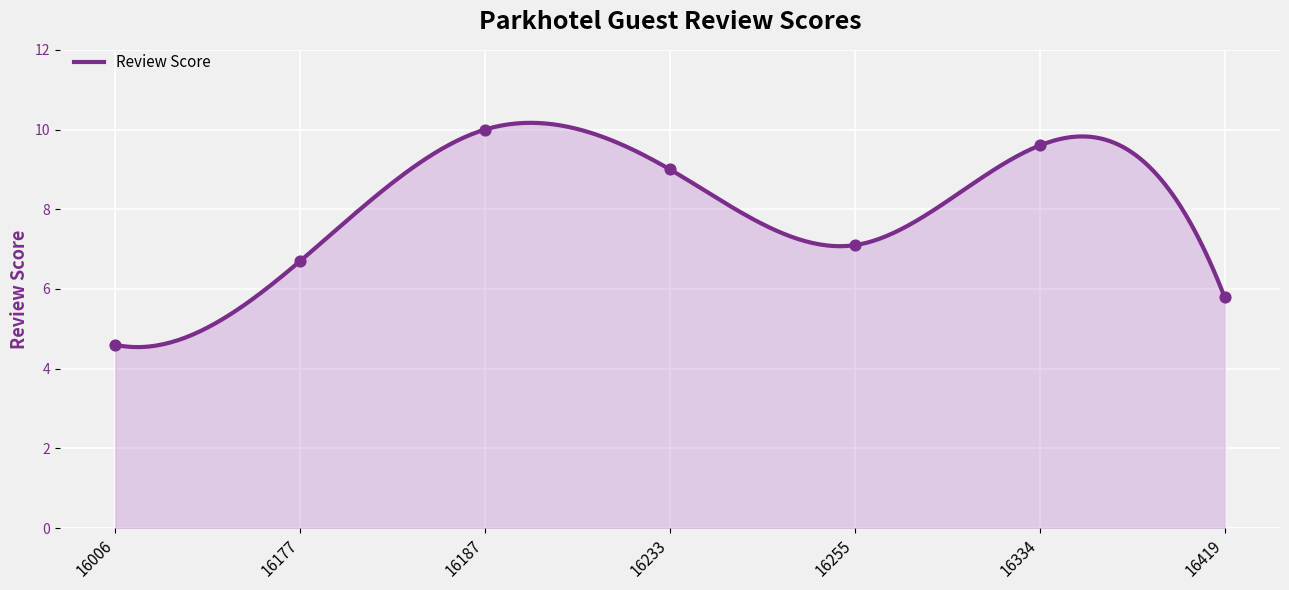

Approximately how many times larger is the value at 16419 compared to 16233?

0.6